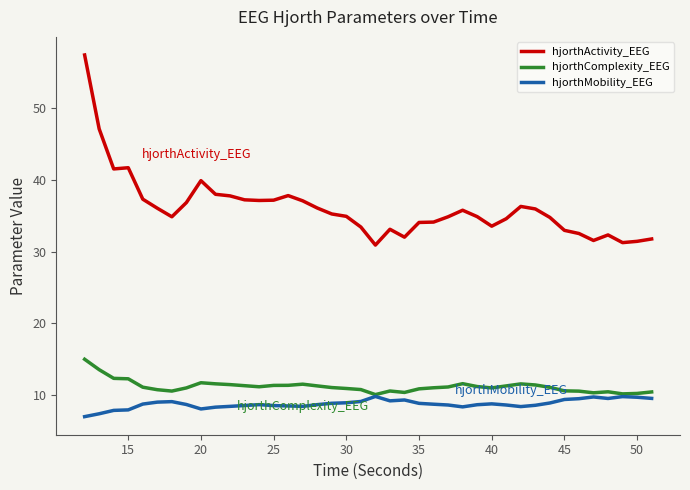

List the series in order of their peak value, highest first.

hjorthActivity_EEG, hjorthComplexity_EEG, hjorthMobility_EEG